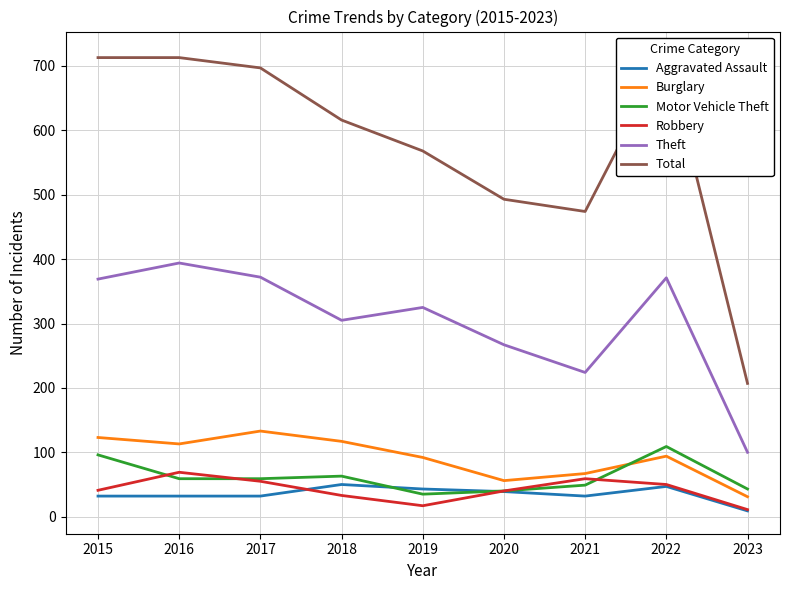

What is the minimum value for Aggravated Assault?

9